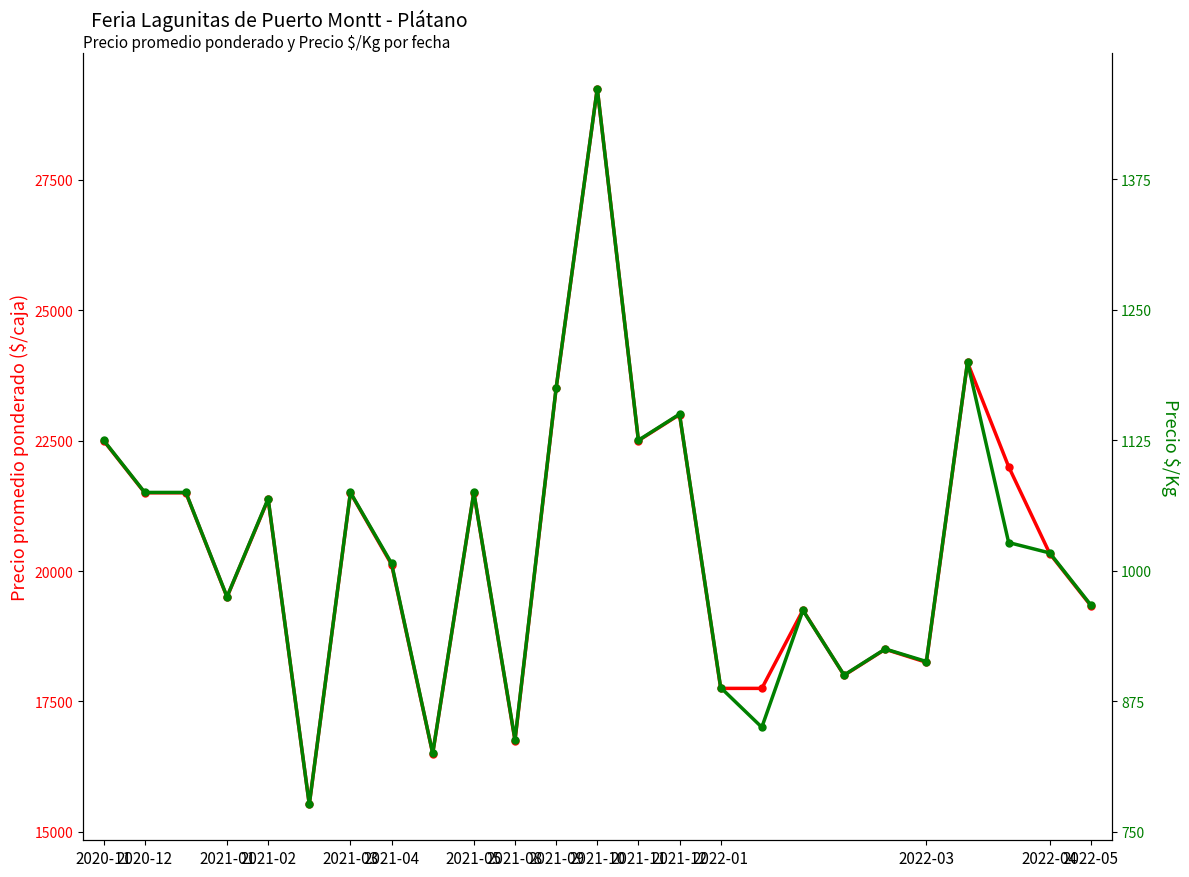

True or false: Precio $/Kg and Precio promedio ponderado intersect in this chart.

False